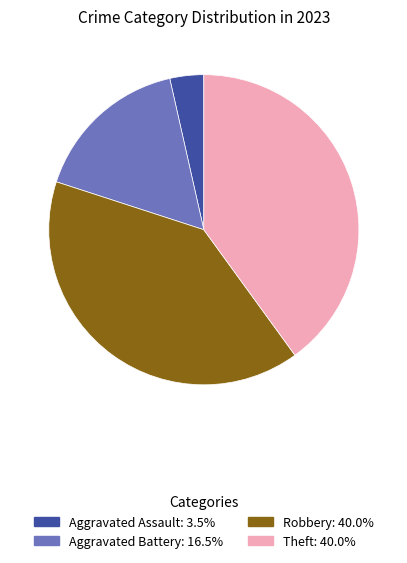

Is there any slice that represents more than half of the pie?

No